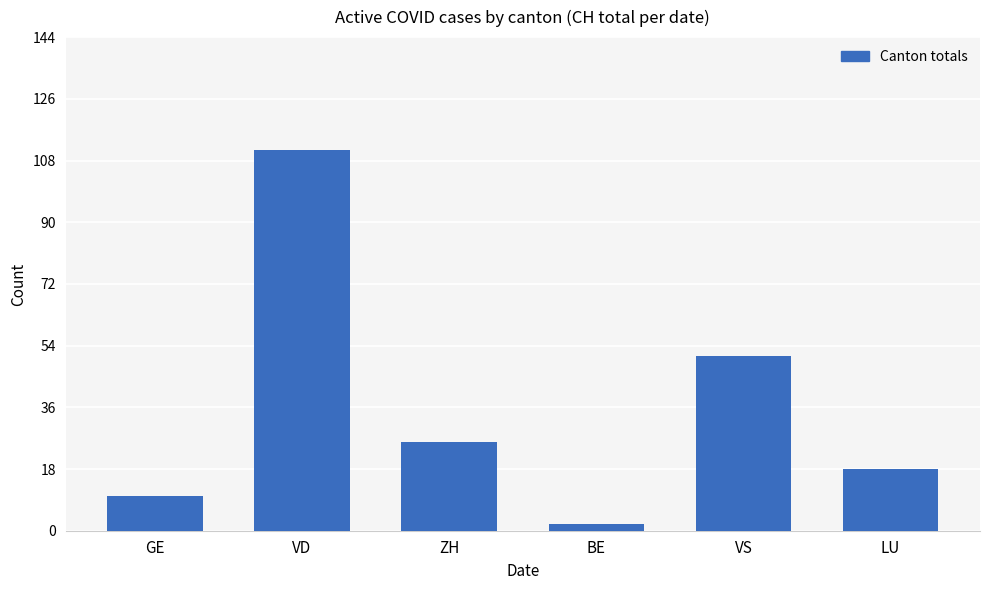

What is the label of the 3rd bar from the right?

BE